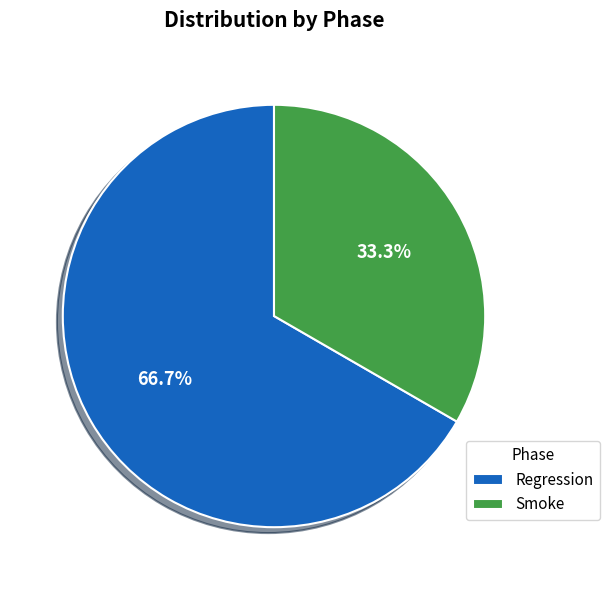

What is the total percentage of Smoke and Regression?

100.0%